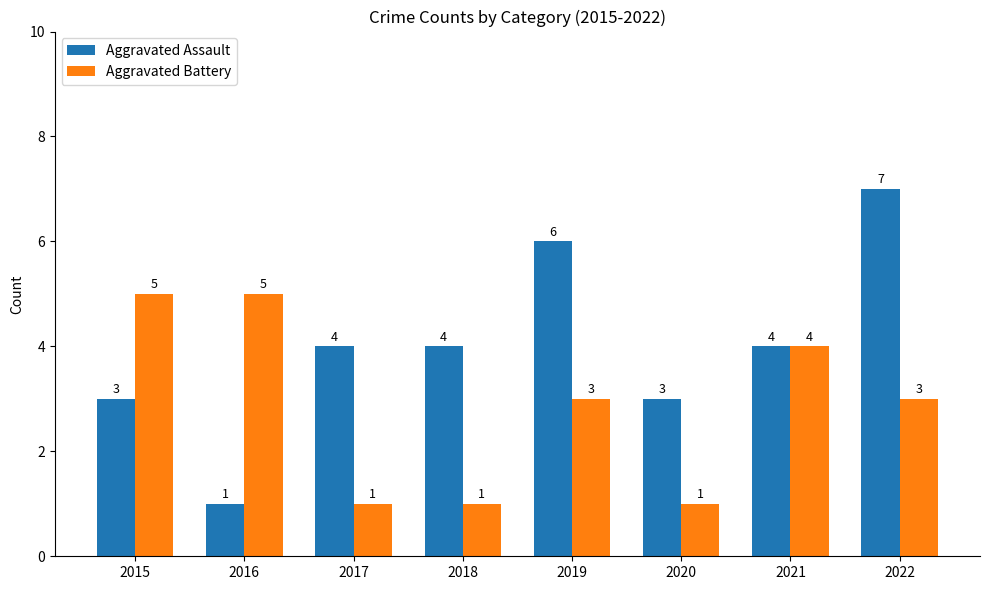

What are all the series names shown in the legend?

Aggravated Assault, Aggravated Battery